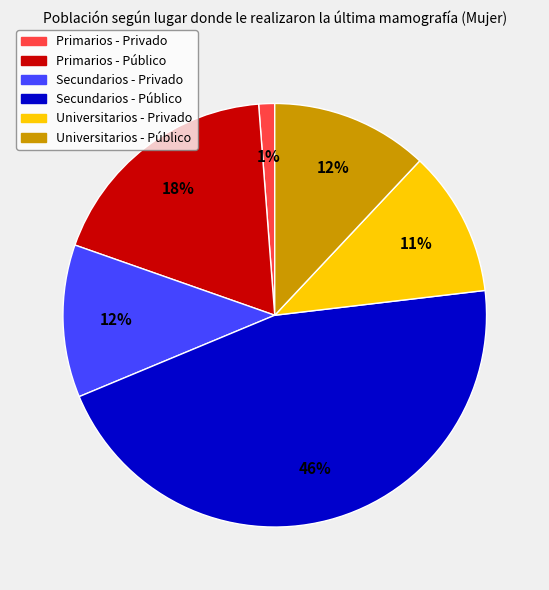

The Primarios - Privado slice represents 1% of the pie. True or false?

True